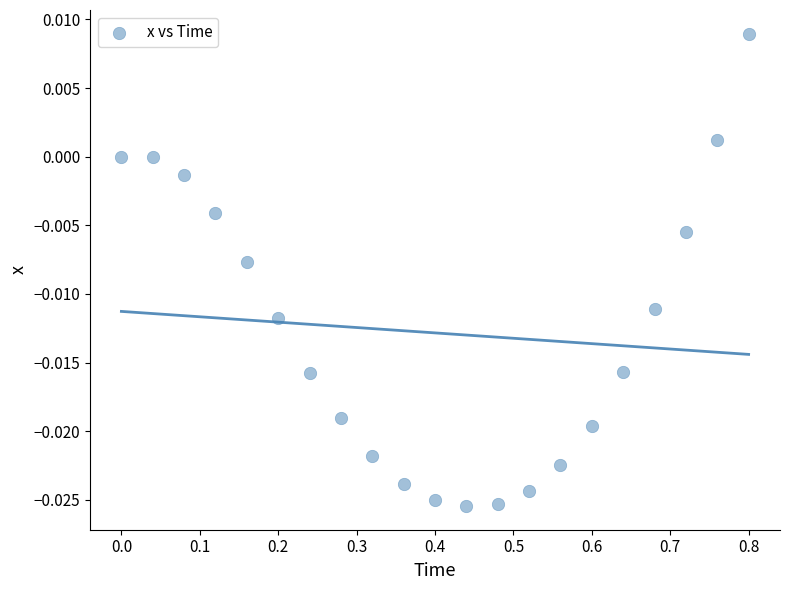

What is the range of X values (max minus min)?

0.8